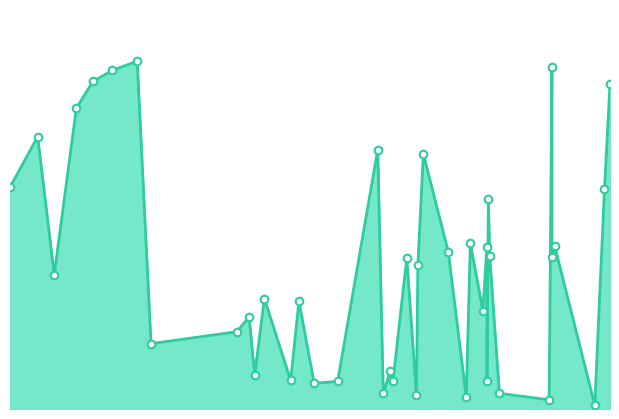

What is the ratio of the value at 378 to the value at 256?

7.5